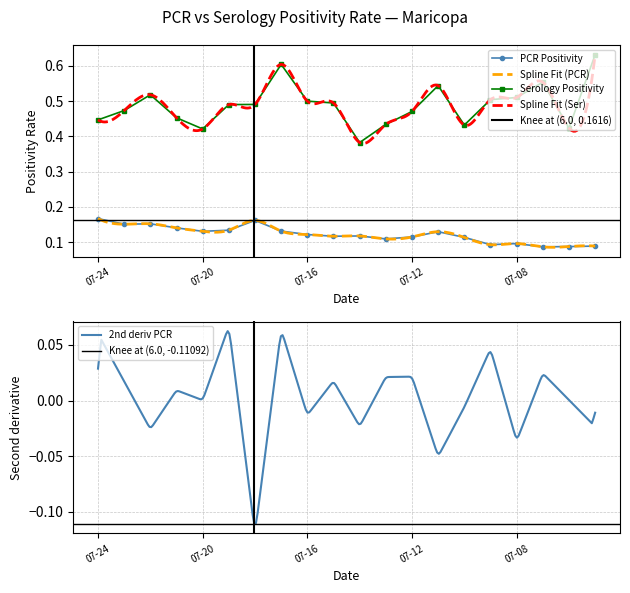

True or false: PCR Positivity and Serology Positivity cross at least once.

False